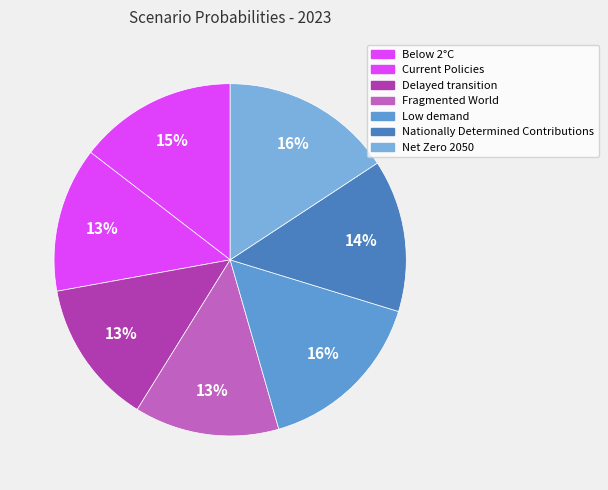

How many slices are in this pie chart?

7